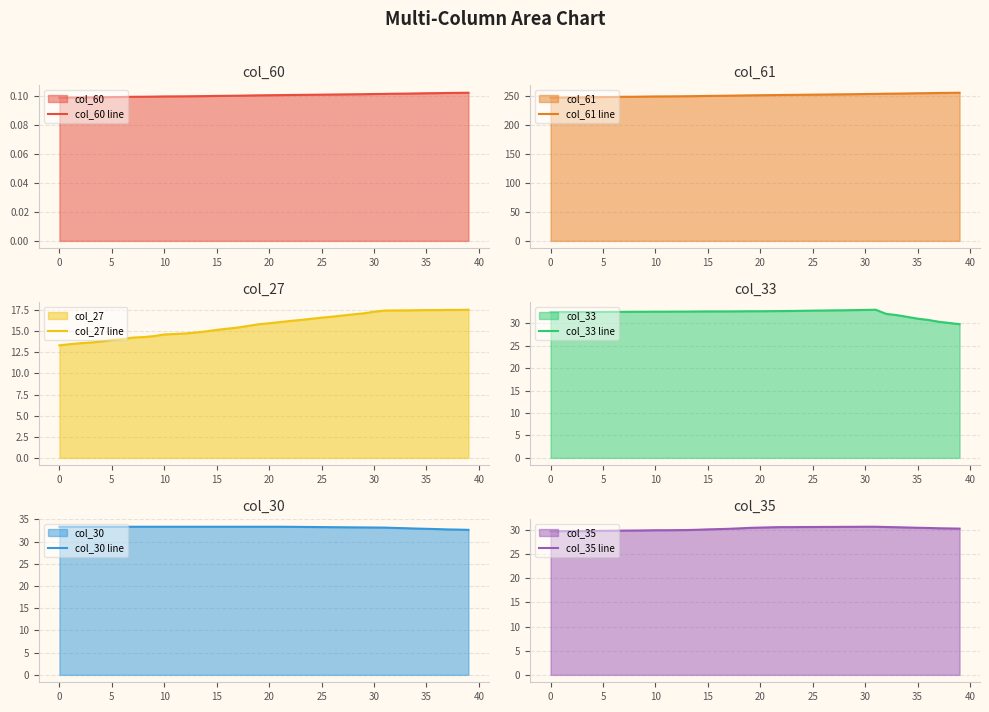

Between 45 and 11, which series saw the biggest shift?

col_61 line